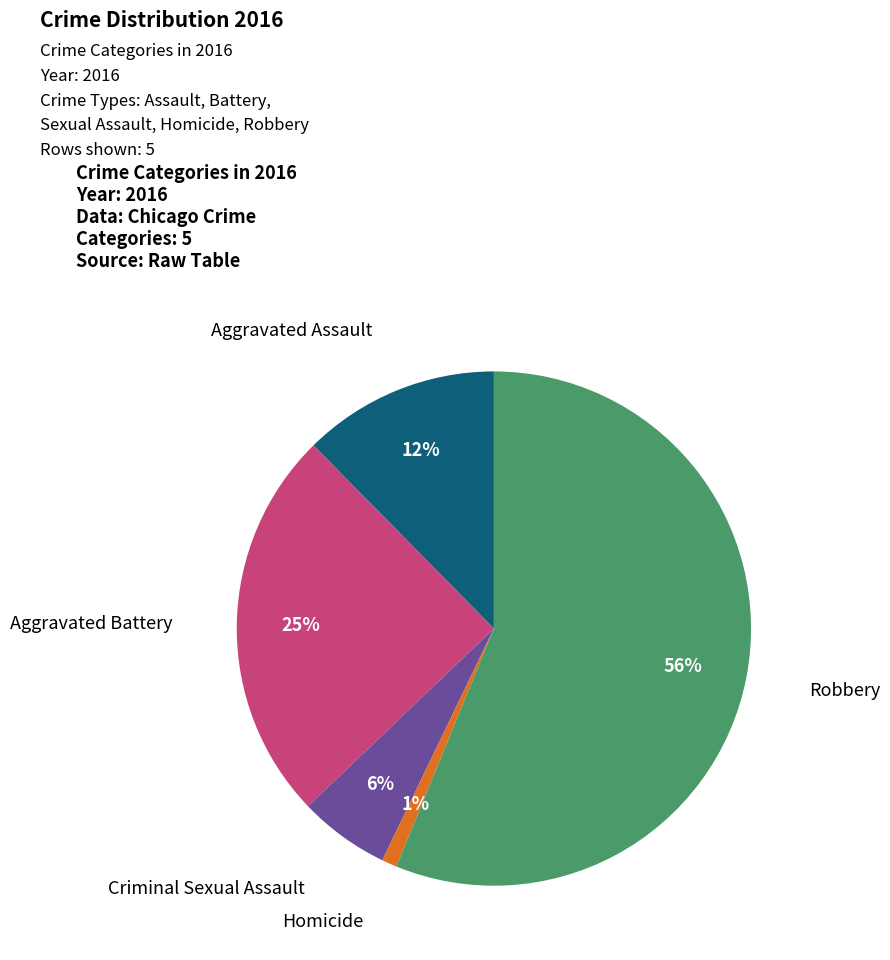

To the nearest percent, what is the average slice percentage?

20%